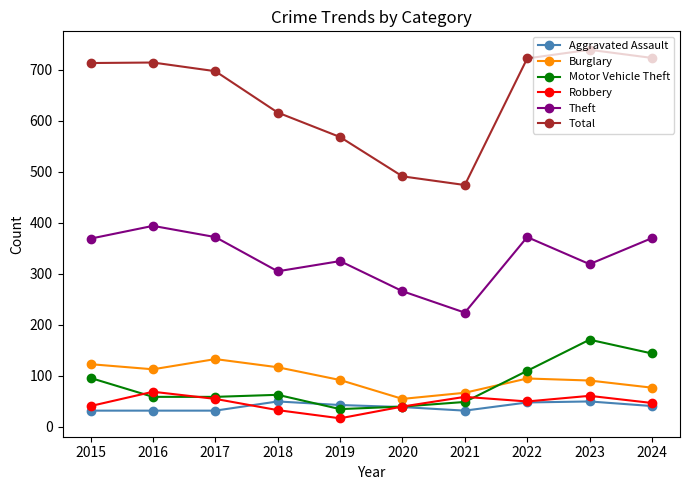

Does the chart have visible grid lines?

No